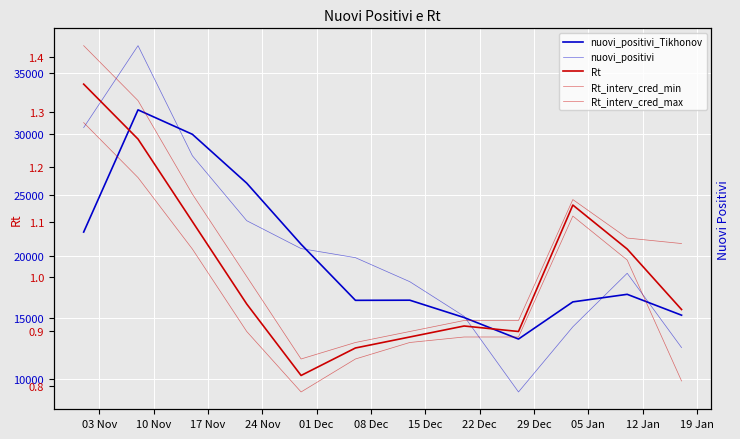

What is the difference between the second highest and second lowest values in the nuovi_positivi series?

18005.0